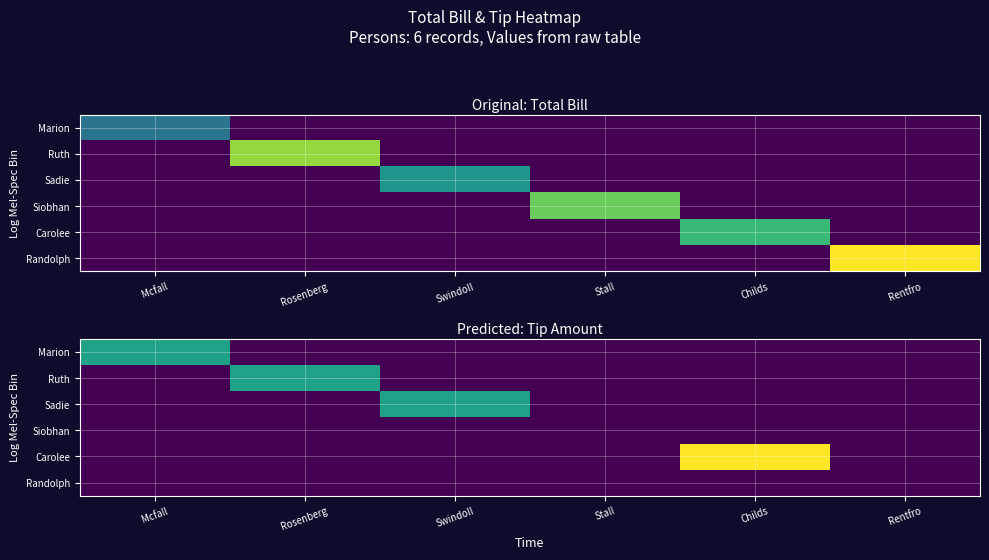

At which label is Randolph closest to 0?

Mcfall